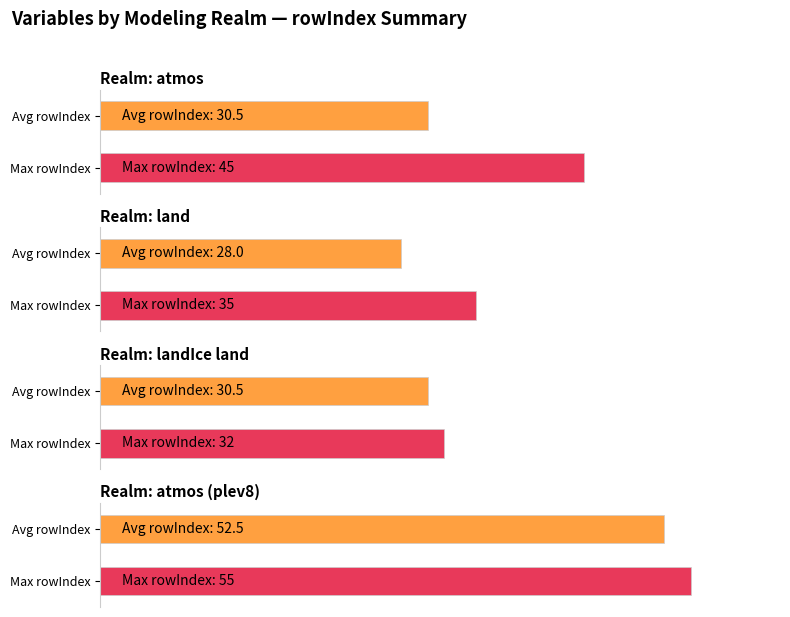

The value of Max rowIndex at atmos (plev8) is 23.9. True or false?

False